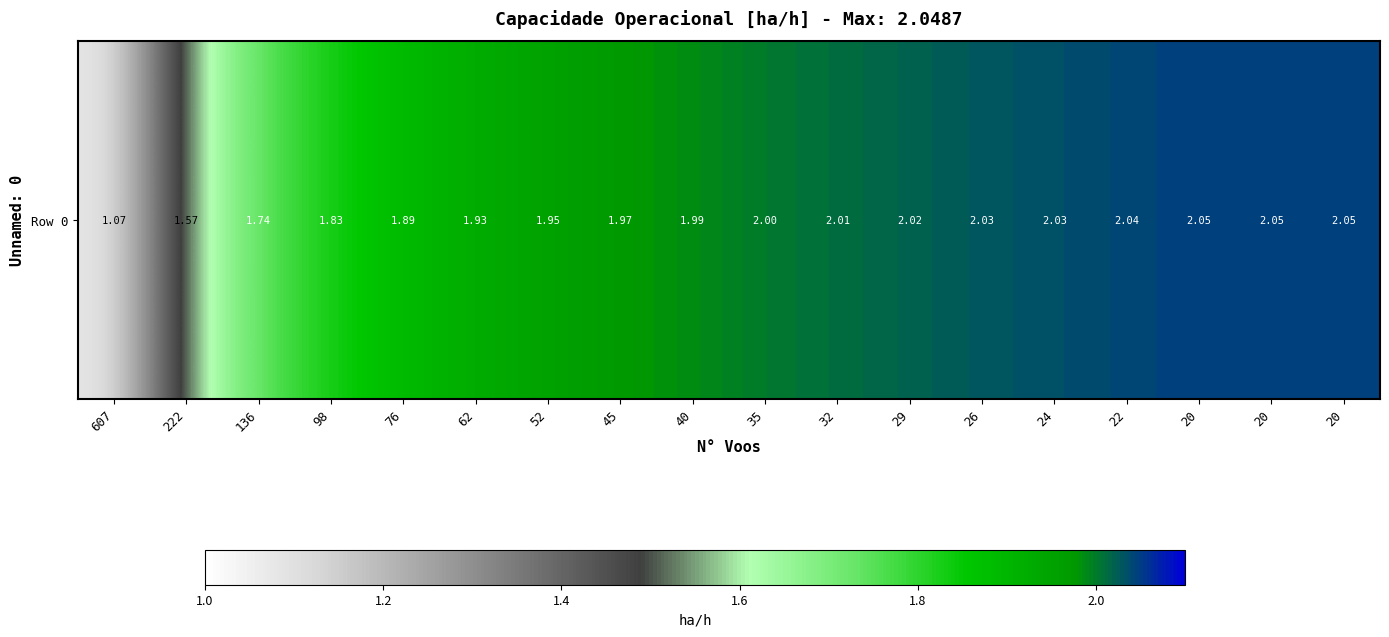

List the labels in order of value, largest first.

20, 20, 20, 22, 24, 26, 29, 32, 35, 40, 45, 52, 62, 76, 98, 136, 222, 607